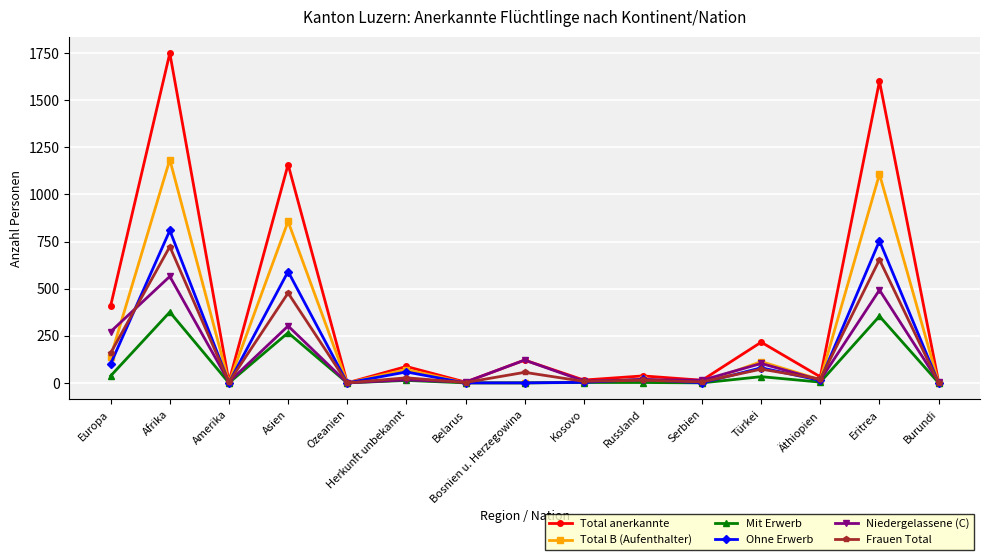

How many series are shown in this chart?

6